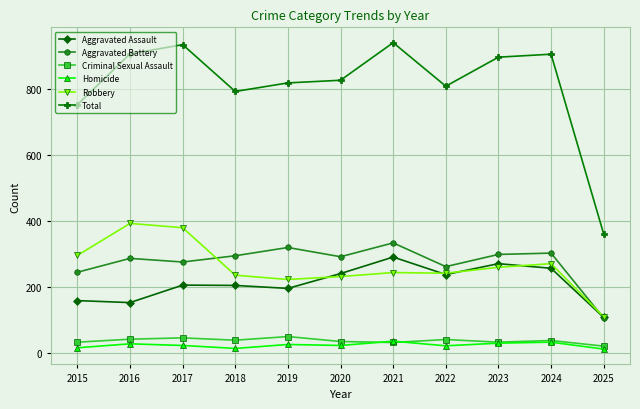

True or false: Aggravated Battery has more than 0 interior local peaks.

True